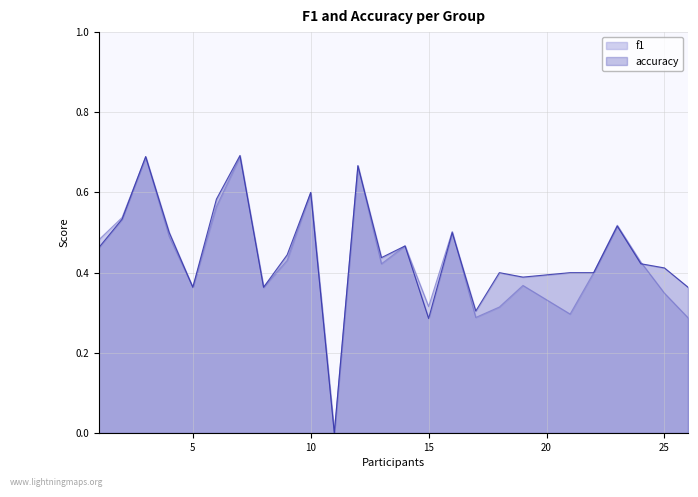

What is the value of the accuracy point at the 23rd from the left?

0.4